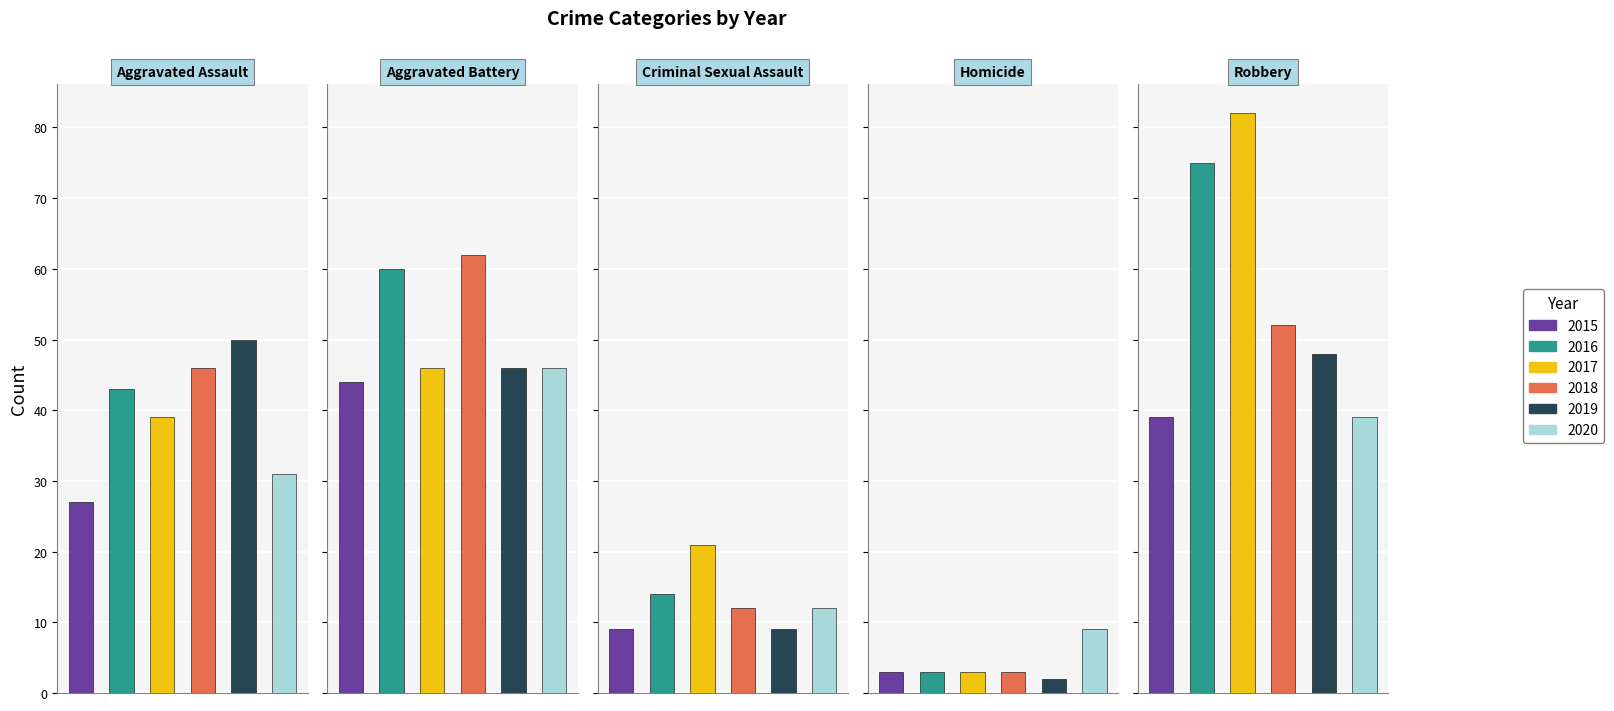

What position from the left is Aggravated Battery?

2